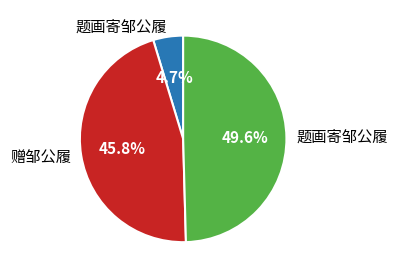

Is there a majority slice in this chart?

No